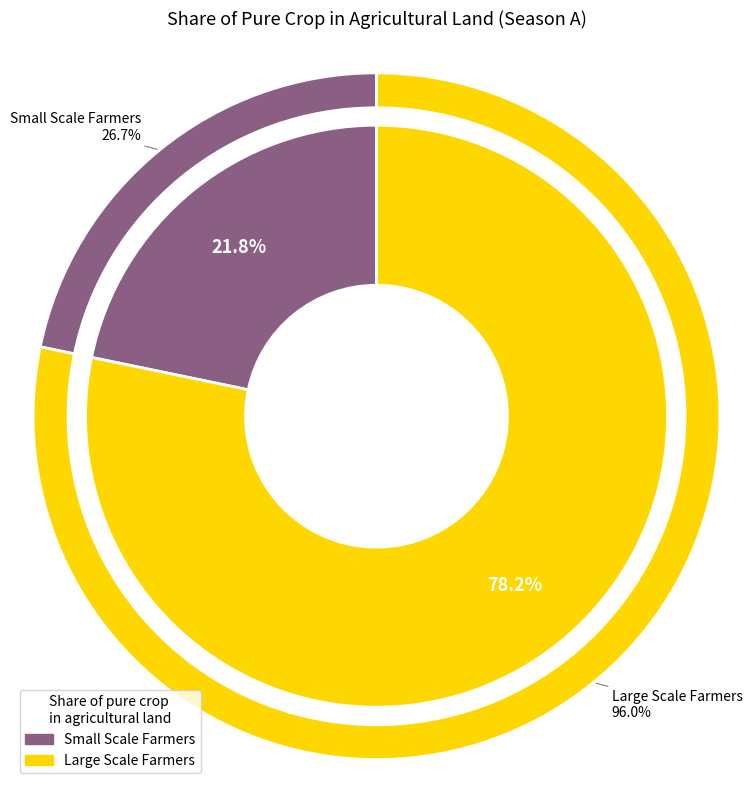

To the nearest percent, what is the combined percentage of Large Scale Farmers and Small Scale Farmers?

100%